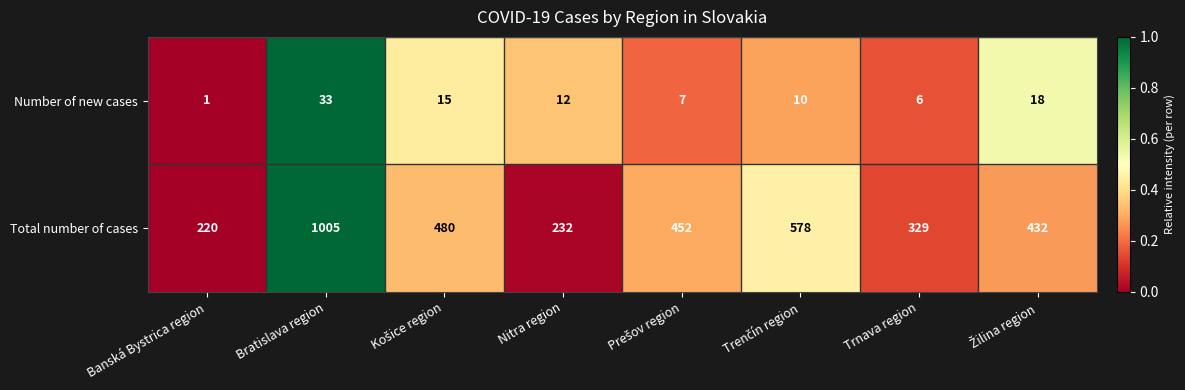

Reading left to right, what are all the values shown in this chart?

Number of new cases: 1	33	15	12	7	10	6	18
Total number of cases: 220	1005	480	232	452	578	329	432